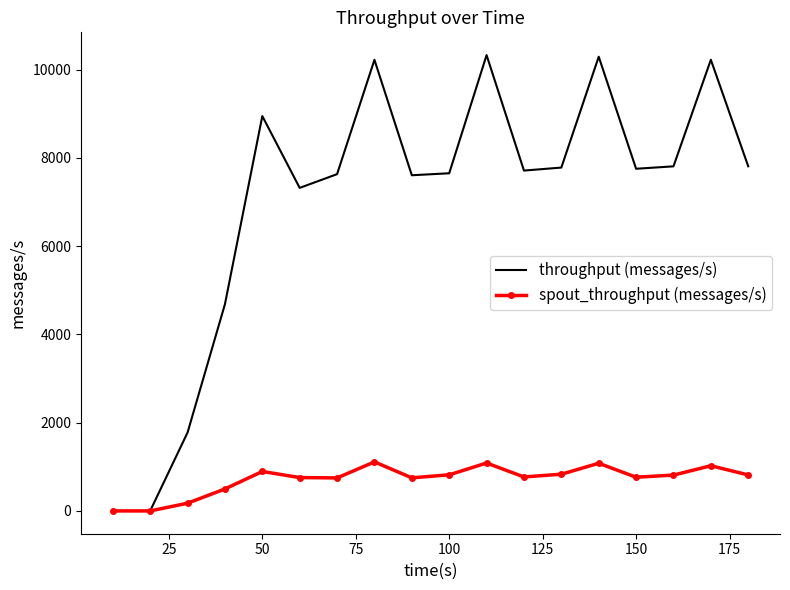

Which series has the largest range (max minus min)?

throughput (messages/s)